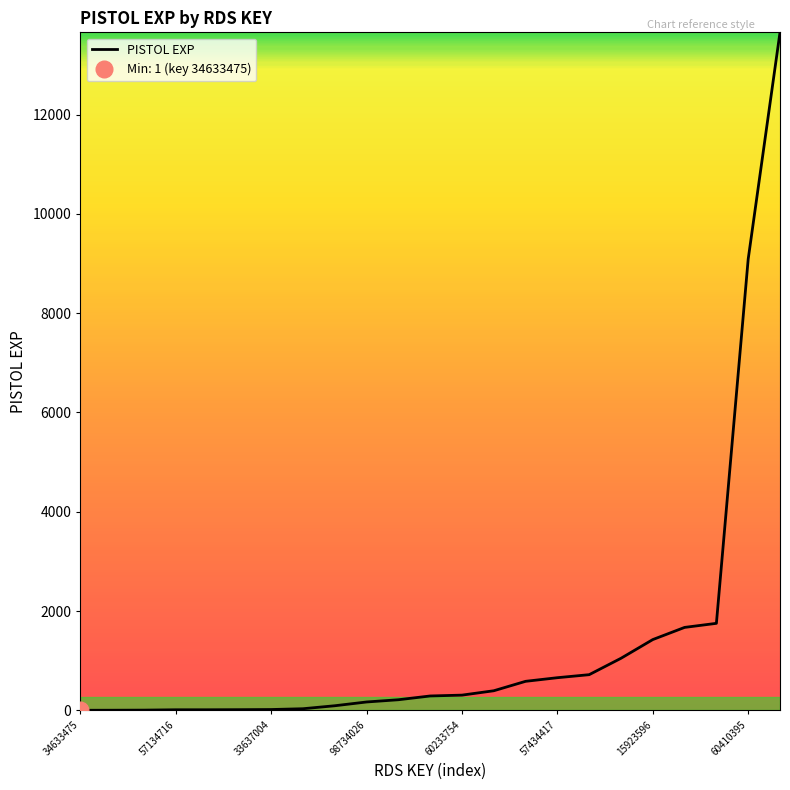

What position from the right is 11?

12